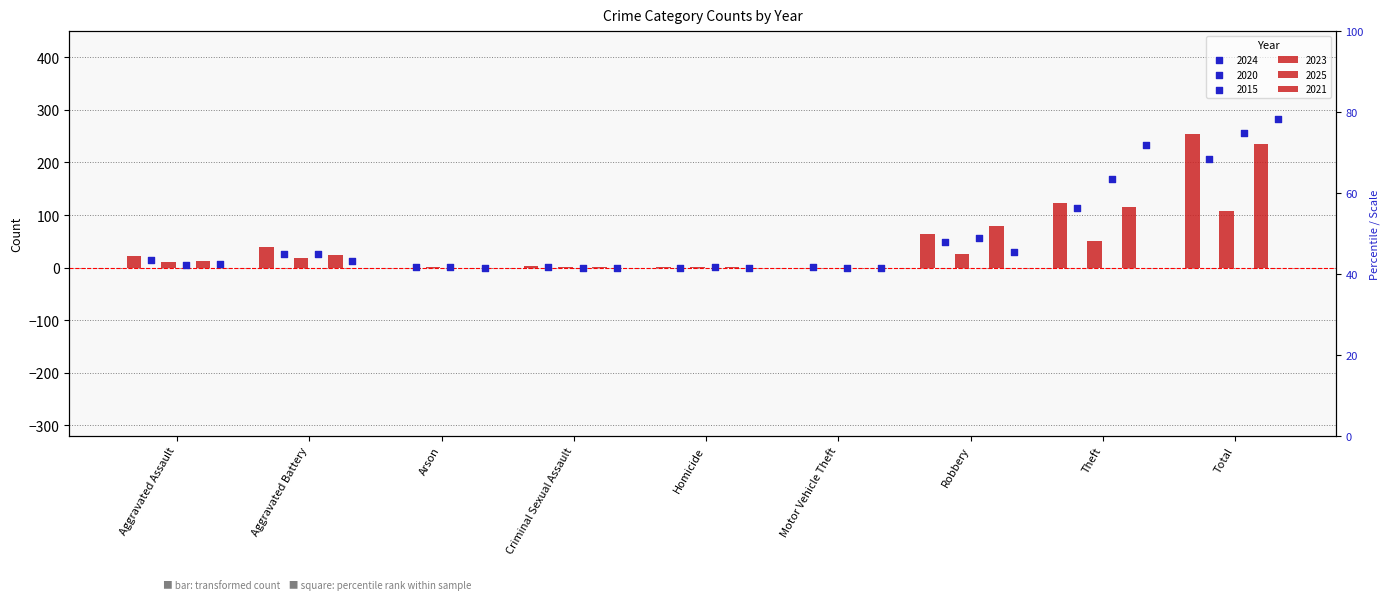

What are all the series names shown in the legend?

2023, 2024, 2025, 2020, 2021, 2015